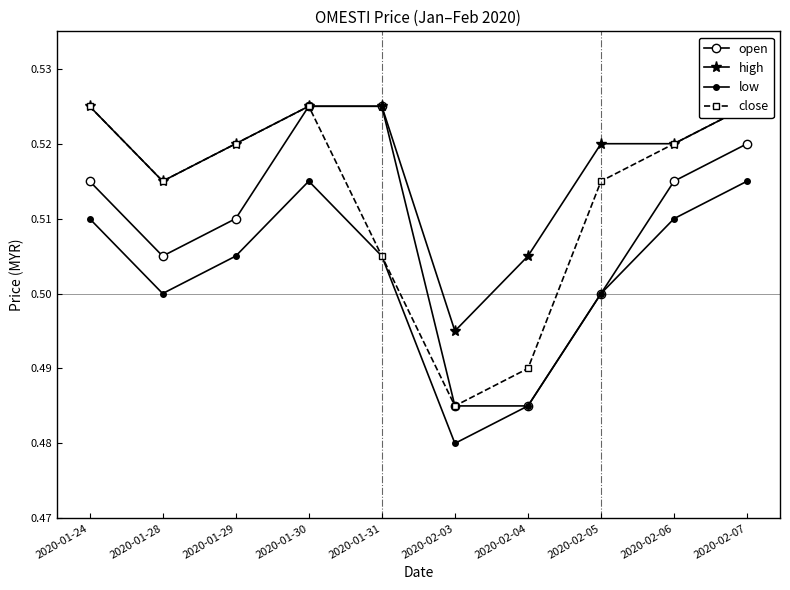

Where is low nearest to the value 0?

2020-02-03